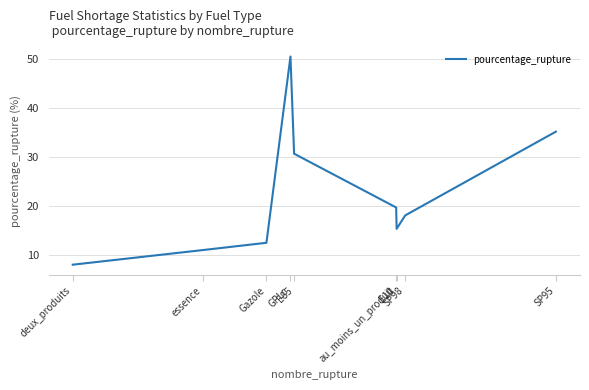

List the labels in order of value, largest first.

GPLc, SP95, E85, E10, SP98, au_moins_un_produit, Gazole, essence, deux_produits